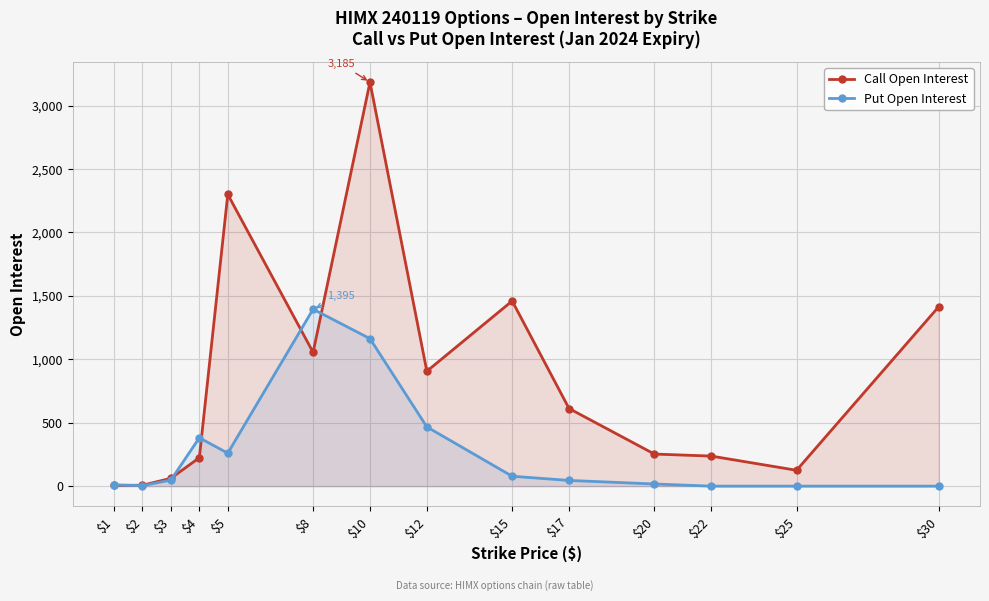

What is the difference between the highest and lowest values at $5?

2040